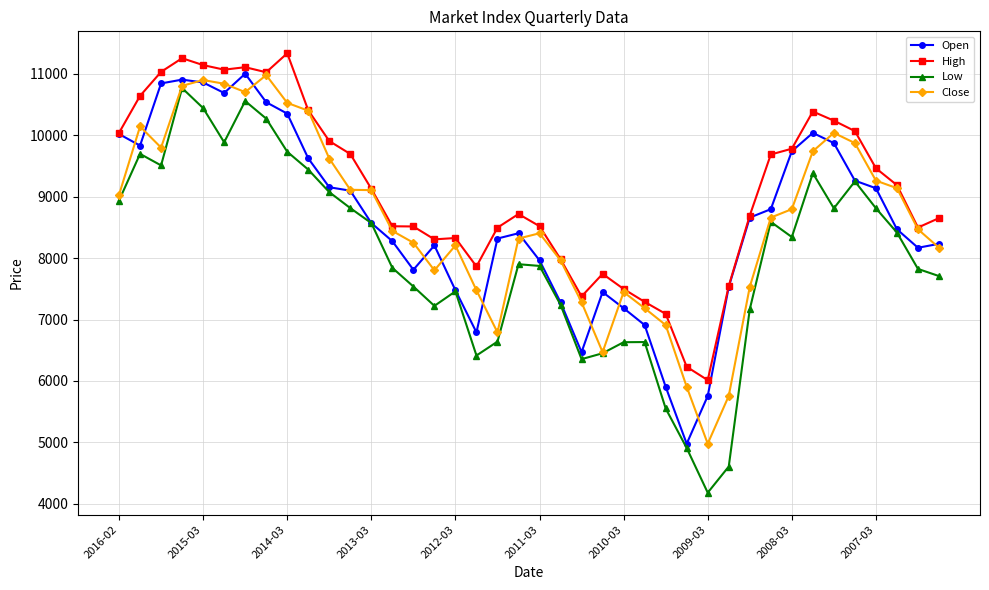

True or false: Open has more than 2 points higher than both neighbors.

True